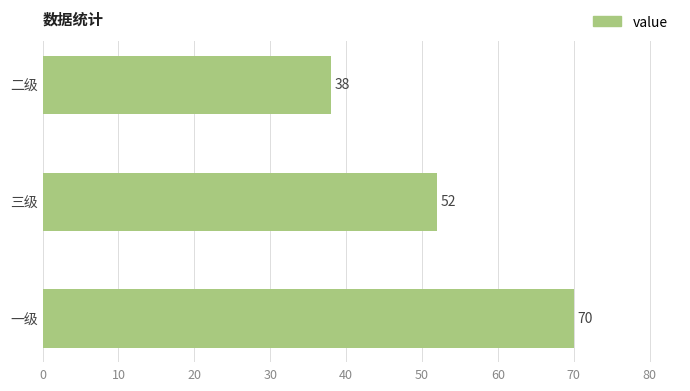

Reading top to bottom, what are all the values shown in this chart?

38	52	70